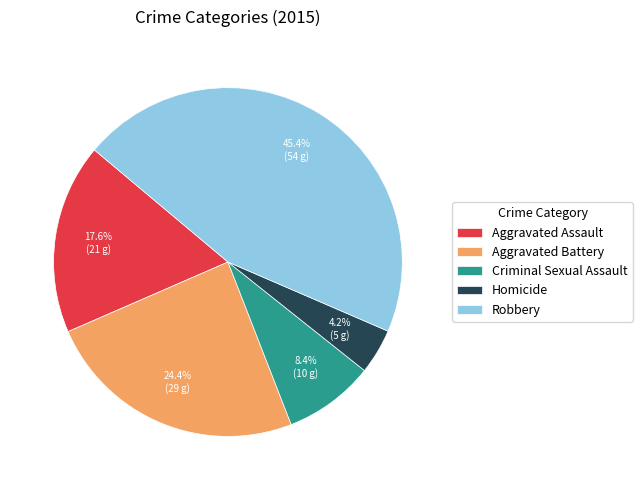

How many segments does this pie chart have?

5